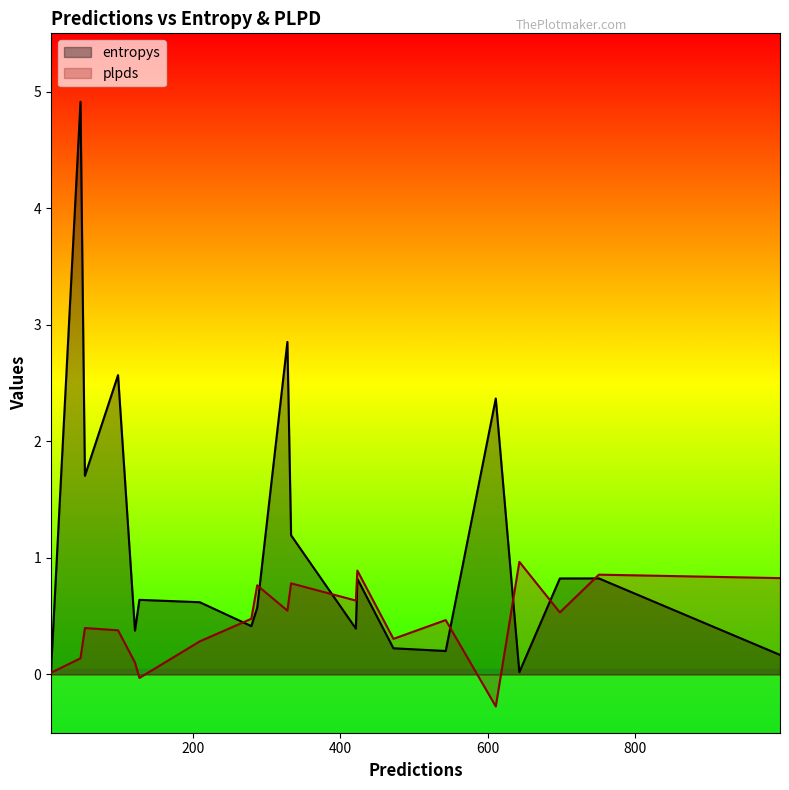

What is the maximum value for plpds?

1.0